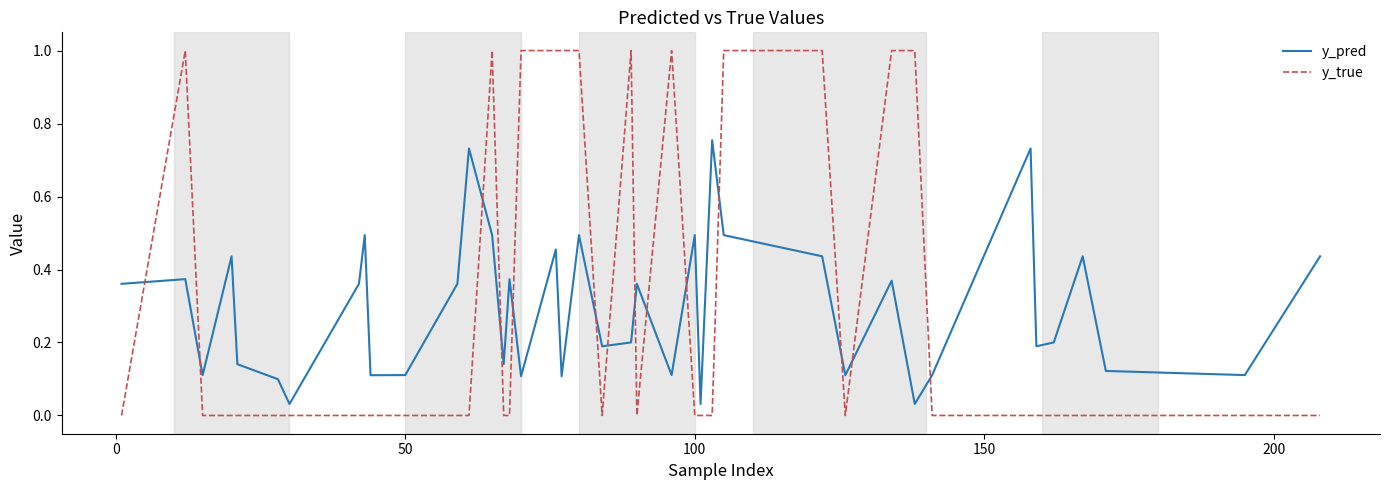

How many lines are shown in the chart?

2